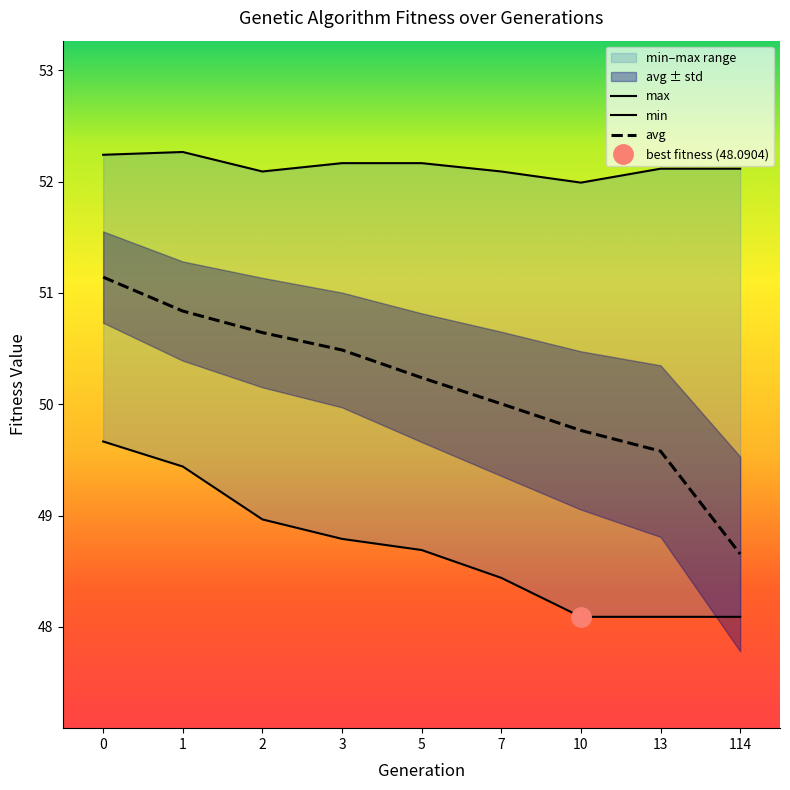

Rank the categories by max value from lowest to highest.

10, 2, 7, 13, 114, 3, 5, 0, 1